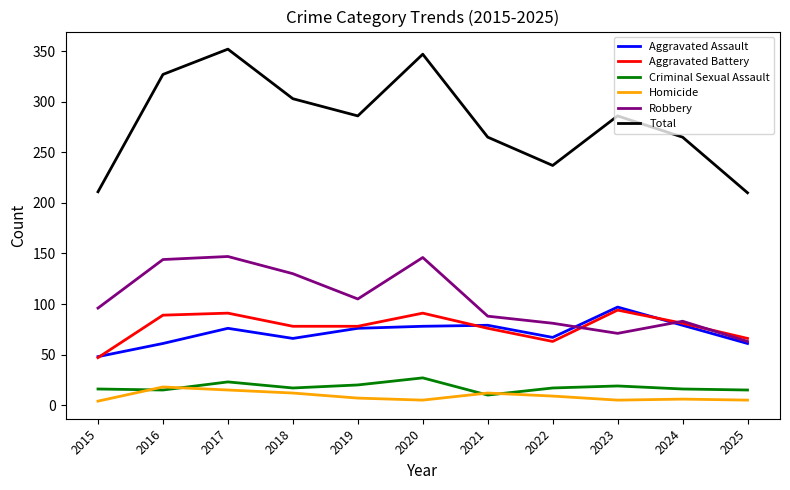

True or false: Homicide has a value of 7 at 2019.

True